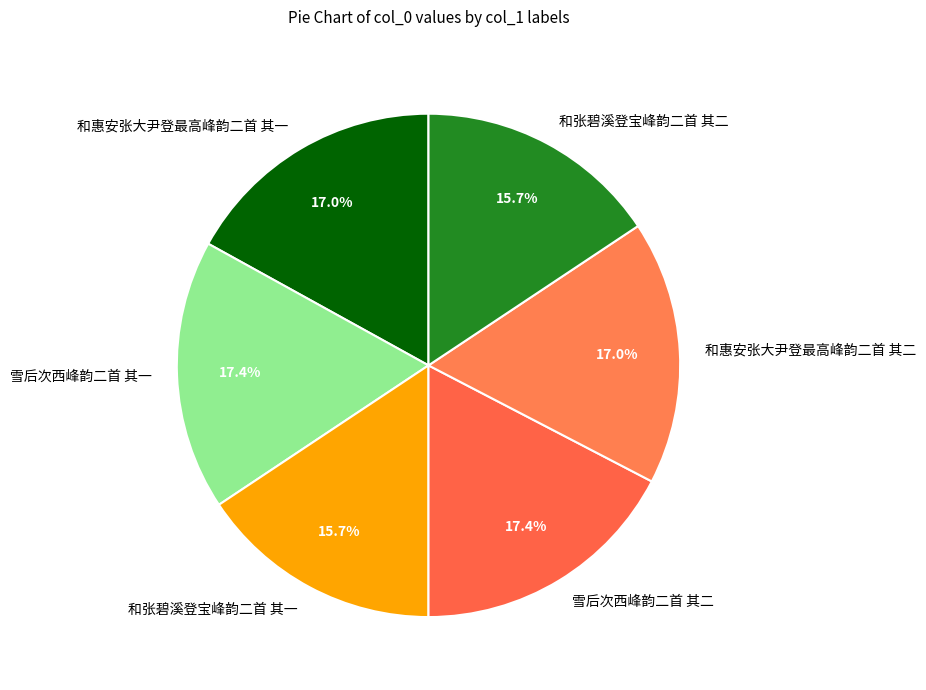

The 和惠安张大尹登最高峰韵二首 其二 slice represents 17% of the pie. True or false?

True